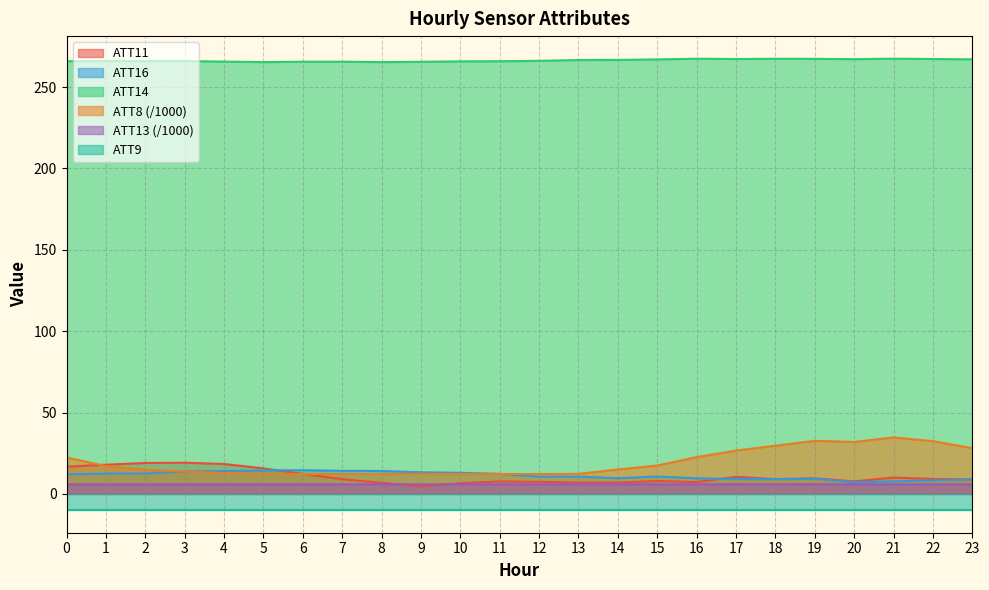

The value of ATT16 at 3 is 13.8. True or false?

True